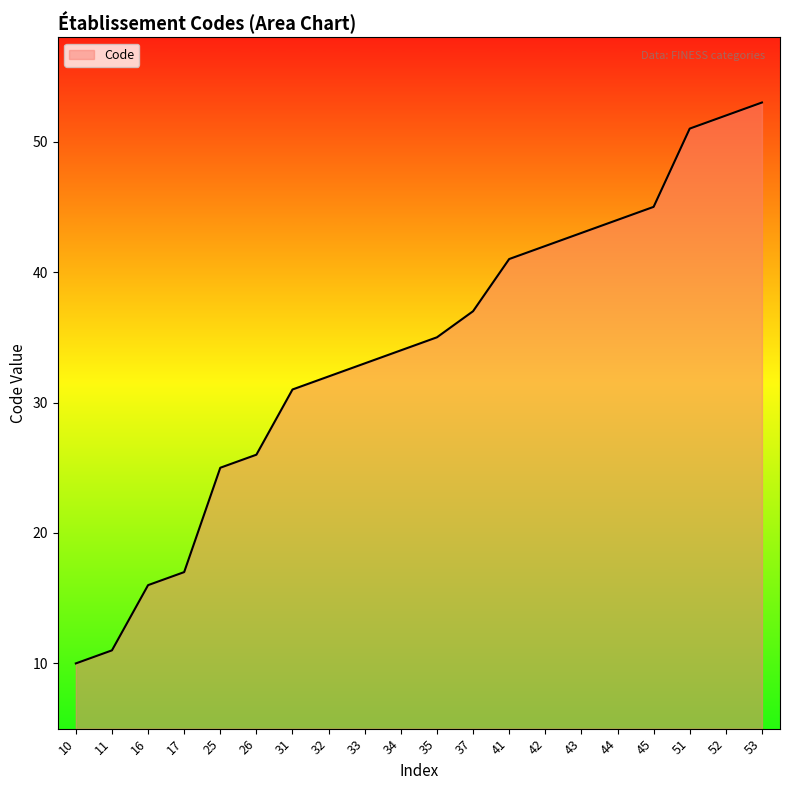

True or false: there are more than 2 points higher than both neighbors.

False